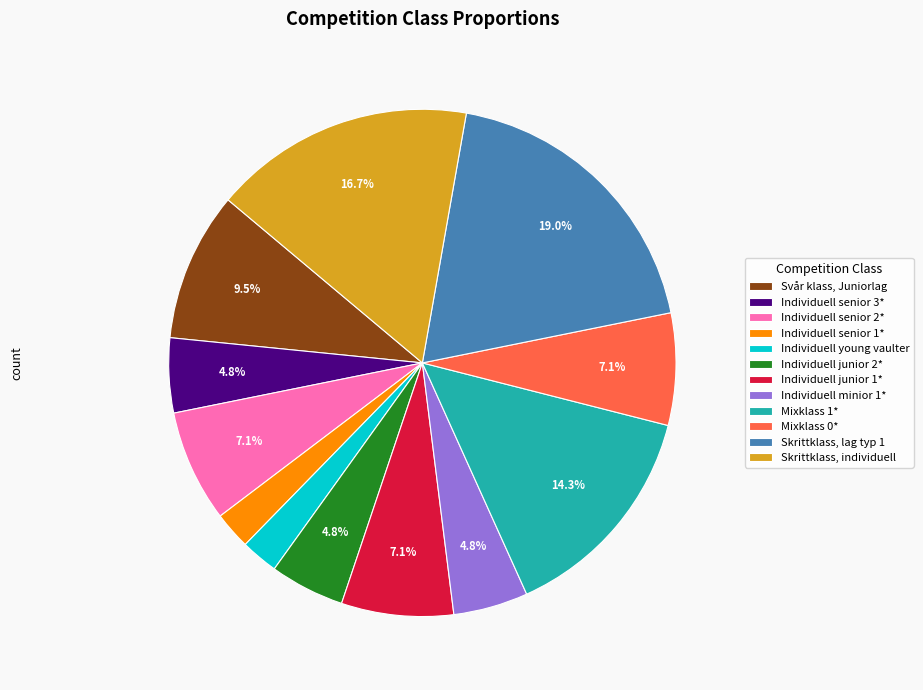

Which category has the biggest portion of the pie?

Skrittklass, lag typ 1